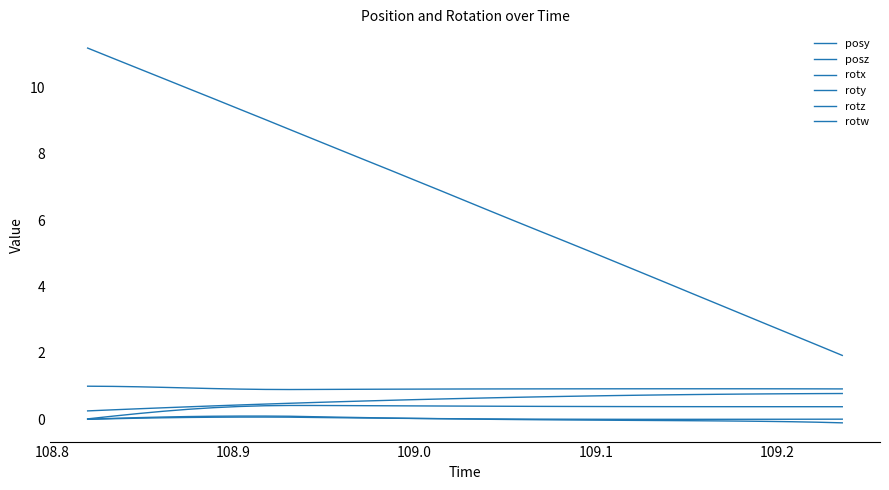

Is this an area chart (filled region under the line)?

No